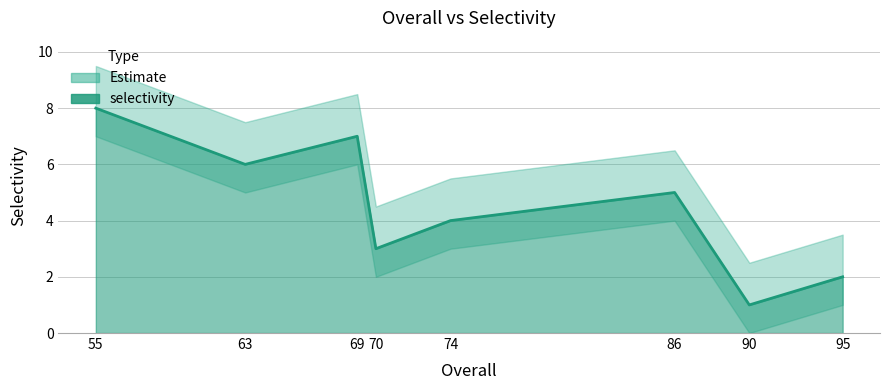

What is the sum of all values?

36